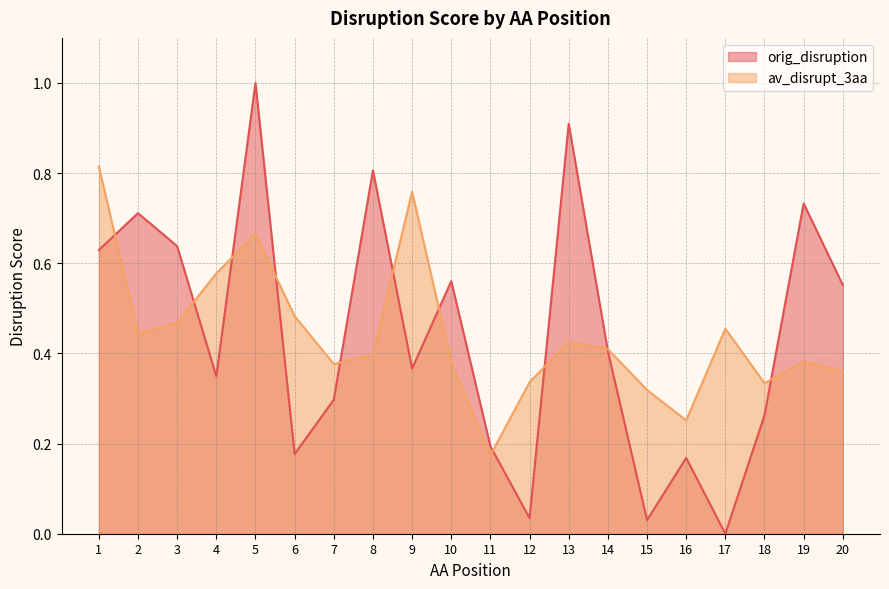

List the series in order of their overall mean, highest first.

orig_disruption, av_disrupt_3aa